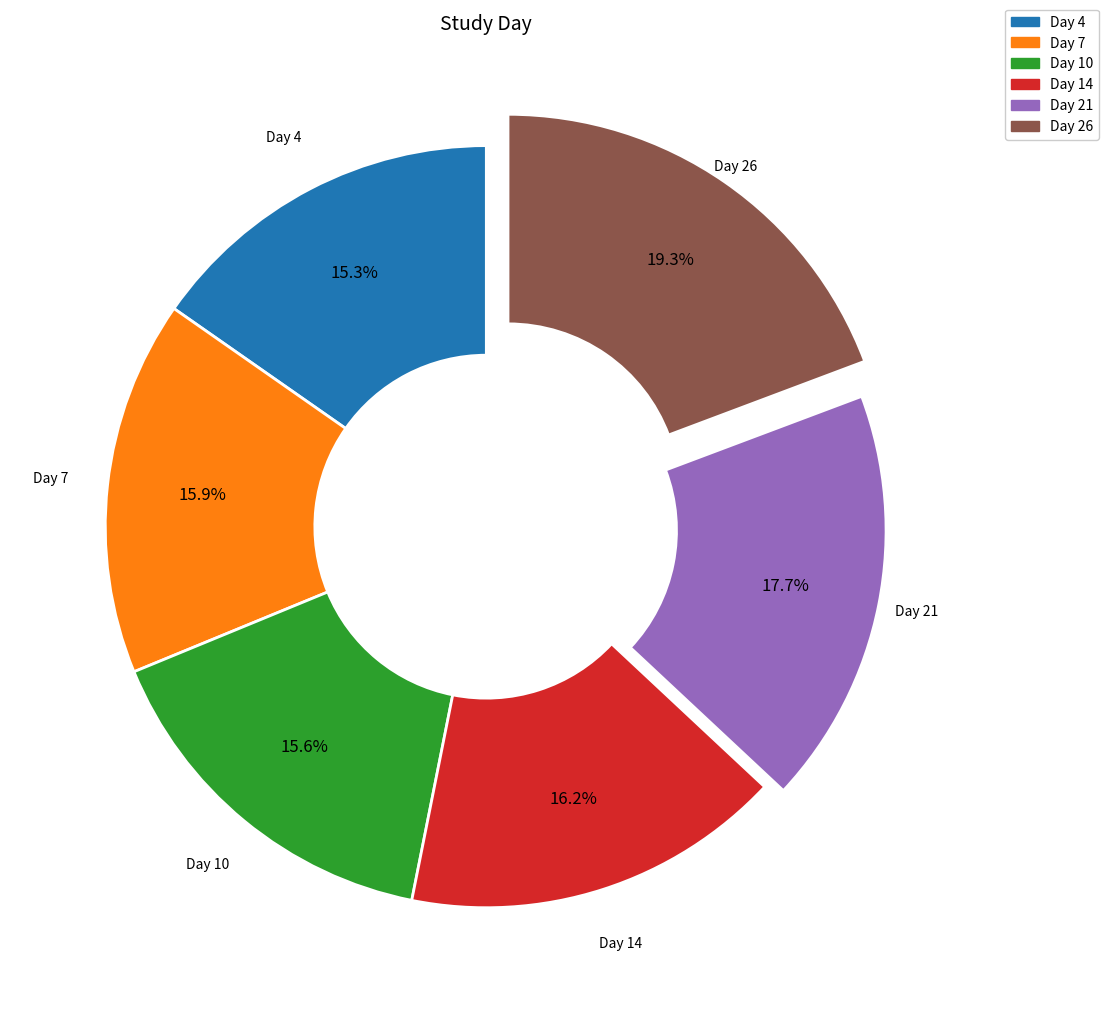

Is there a majority slice in this chart?

No